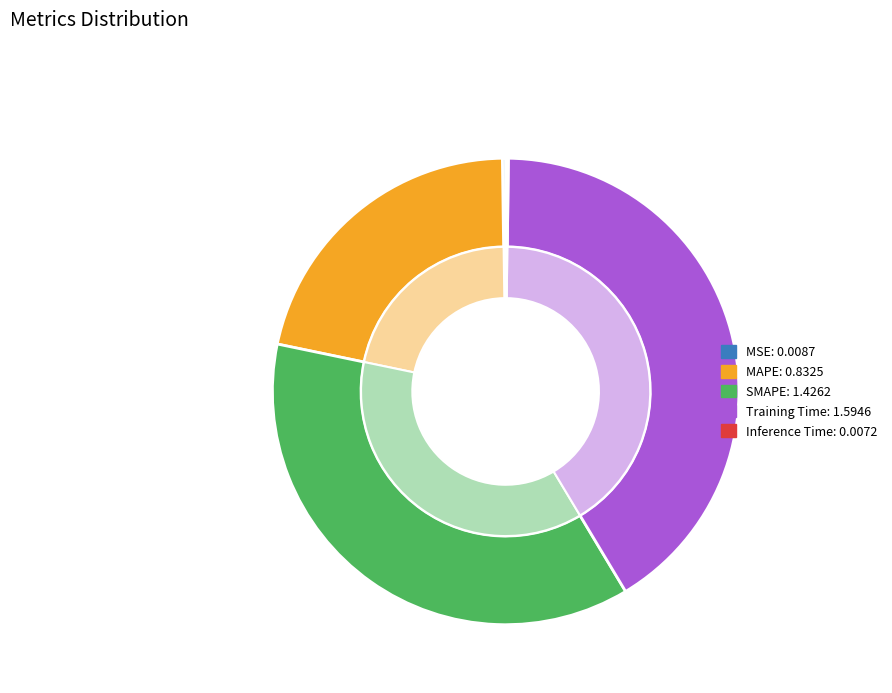

Is there a majority slice in this chart?

No